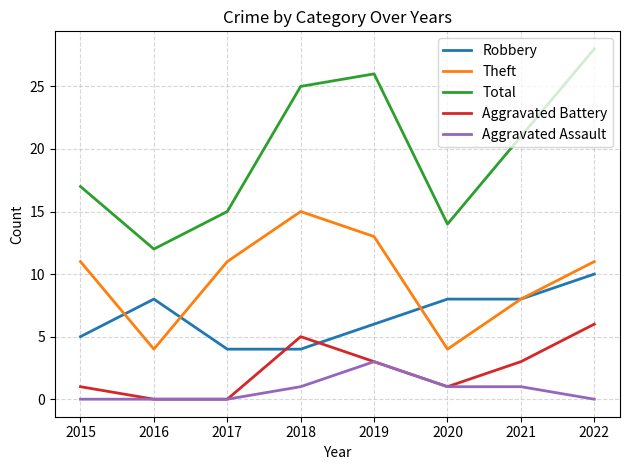

What is the approximate value of Robbery at 2022?

10